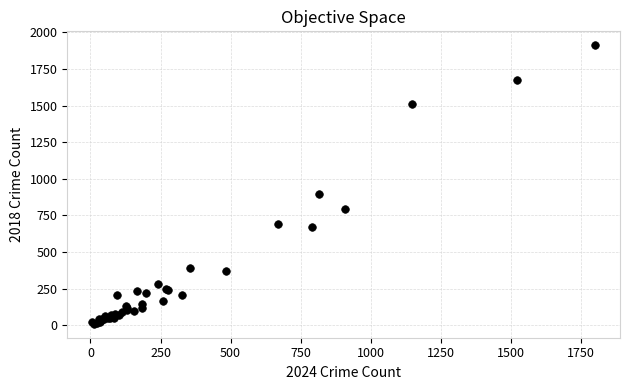

What Y value in the scatter plot is closest to 960?

898